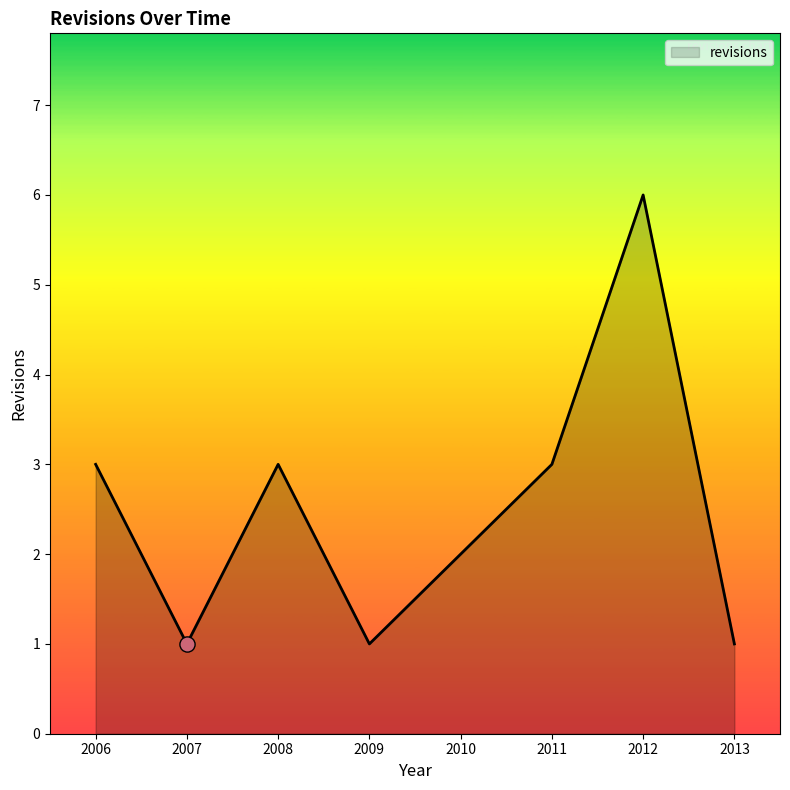

Which has a higher value, 2008 or 2009?

2008